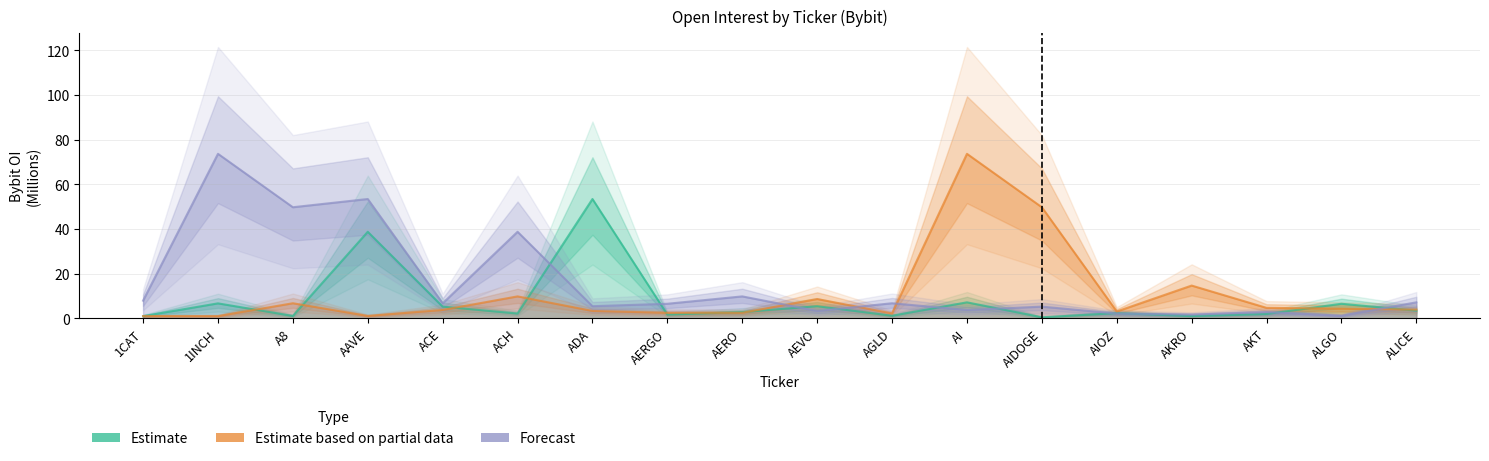

Rank the categories by Estimate based on partial data value from highest to lowest.

AI, AIDOGE, AKRO, ACH, AEVO, A8, AKT, ALGO, ALICE, ACE, ADA, AIOZ, AERO, AERGO, AGLD, AAVE, 1CAT, 1INCH